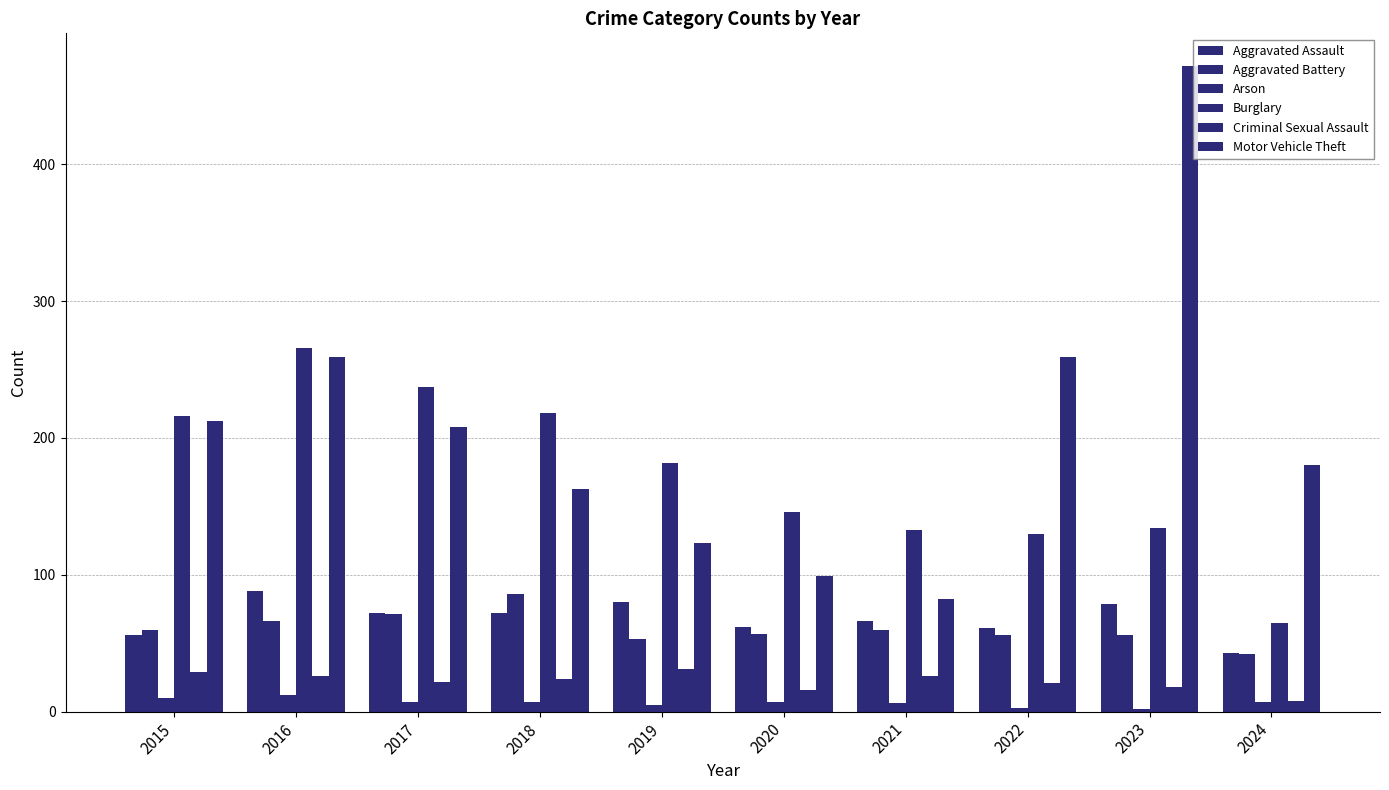

What is the sum of the Criminal Sexual Assault values at 2023 and 2021?

44